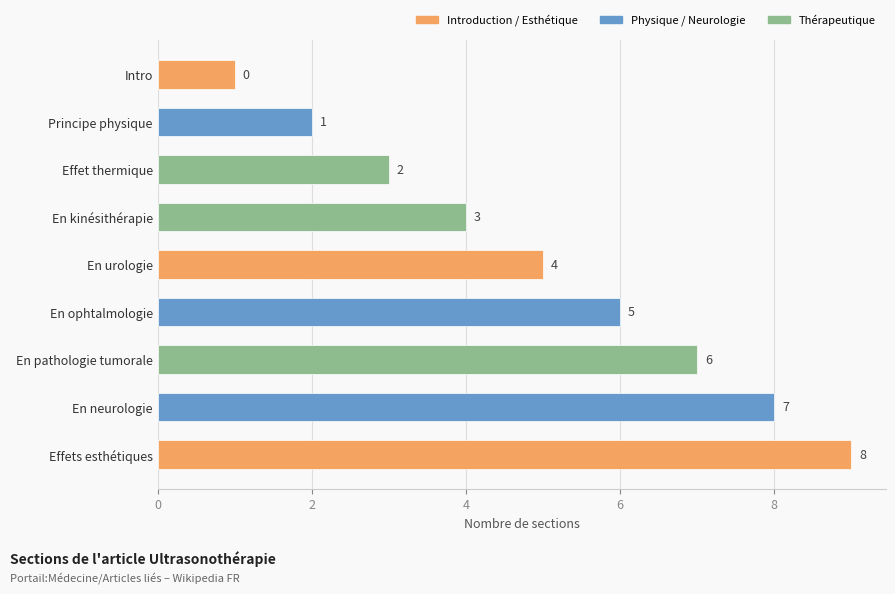

Does the chart contain any negative values?

No